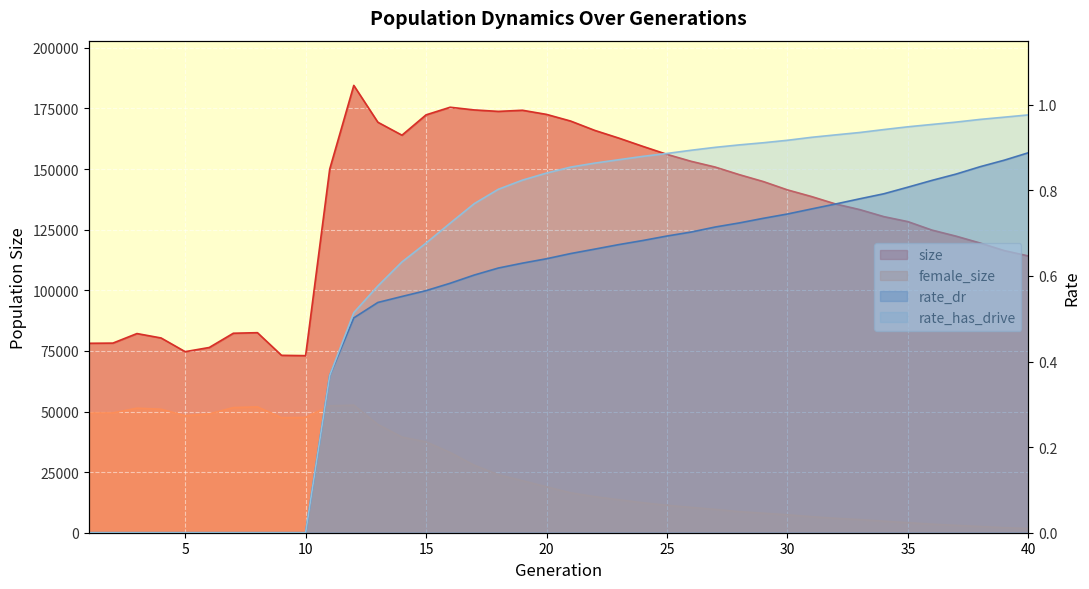

What is the sum of all rate_dr values?

20.8